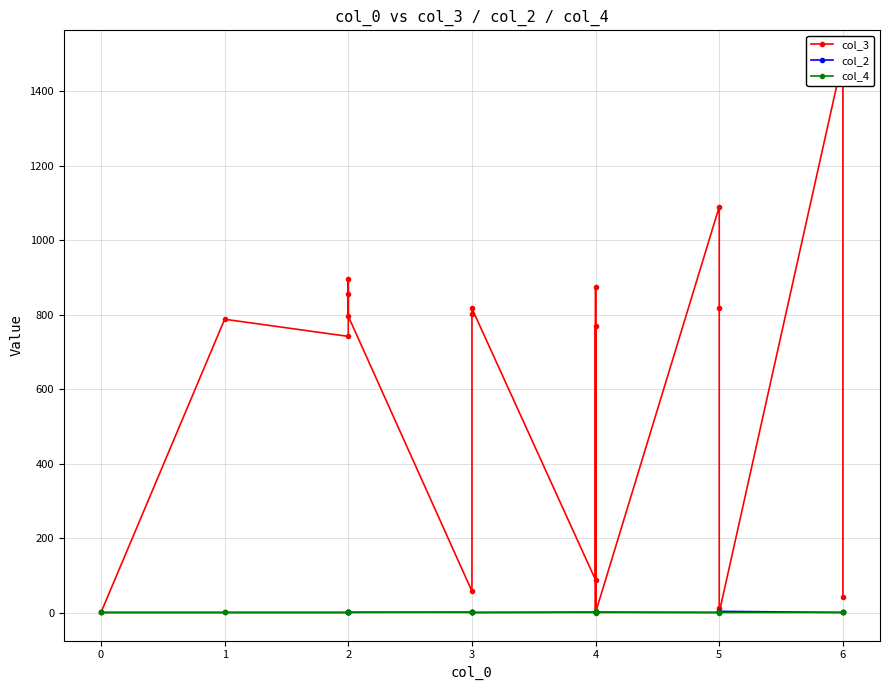

Count the number of data series in this chart.

3